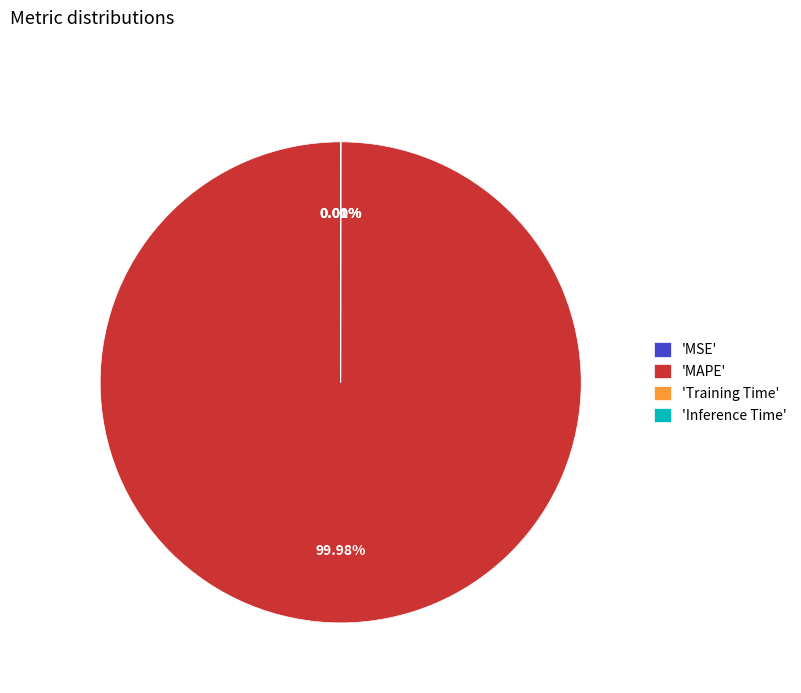

What is the largest slice in the pie chart?

'MAPE'